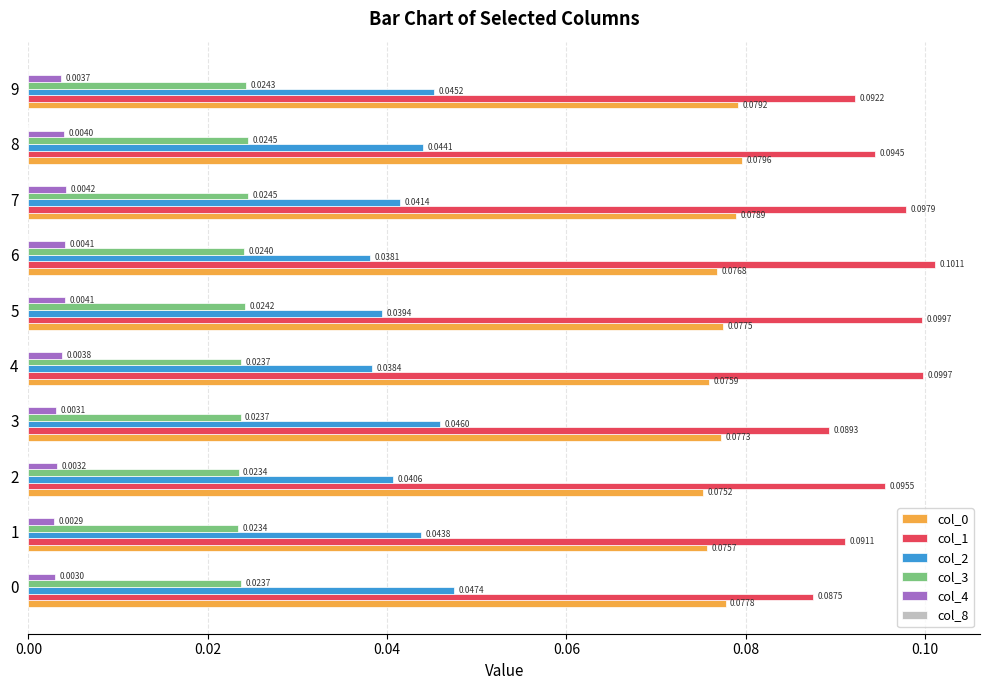

What is the sum of all col_0 values?

0.8